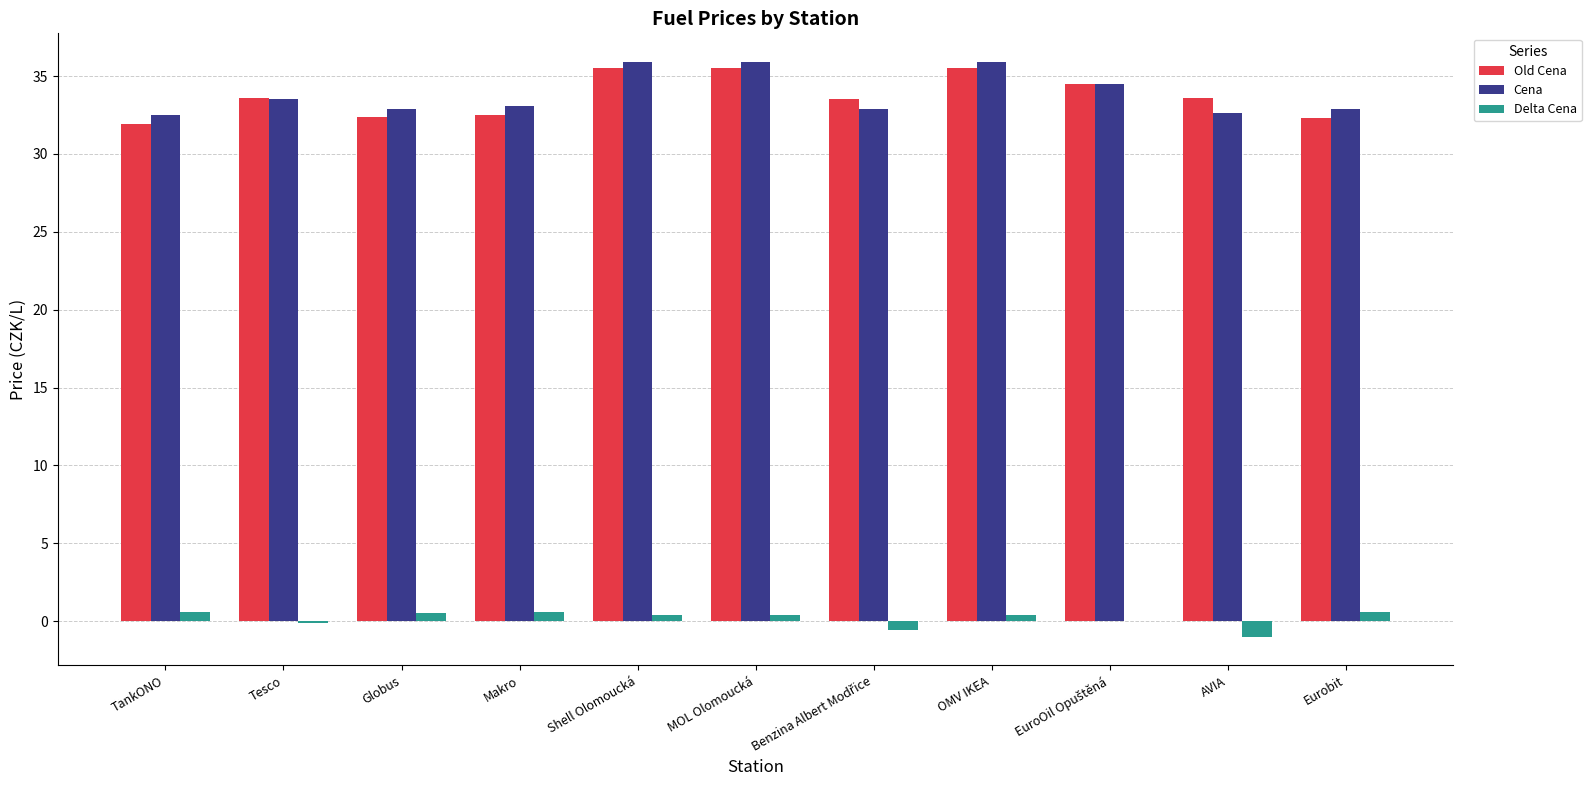

The value of Old Cena at TankONO is 41.7. True or false?

False